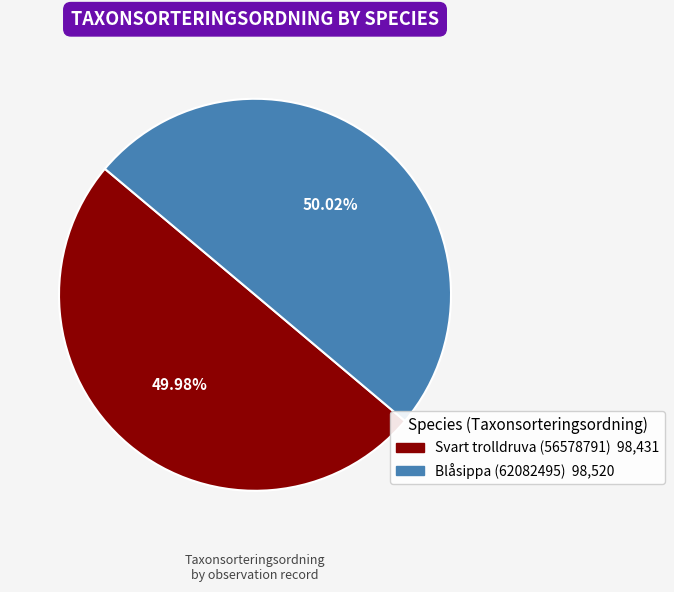

True or false: Blåsippa (62082495) accounts for 50% of the total.

True